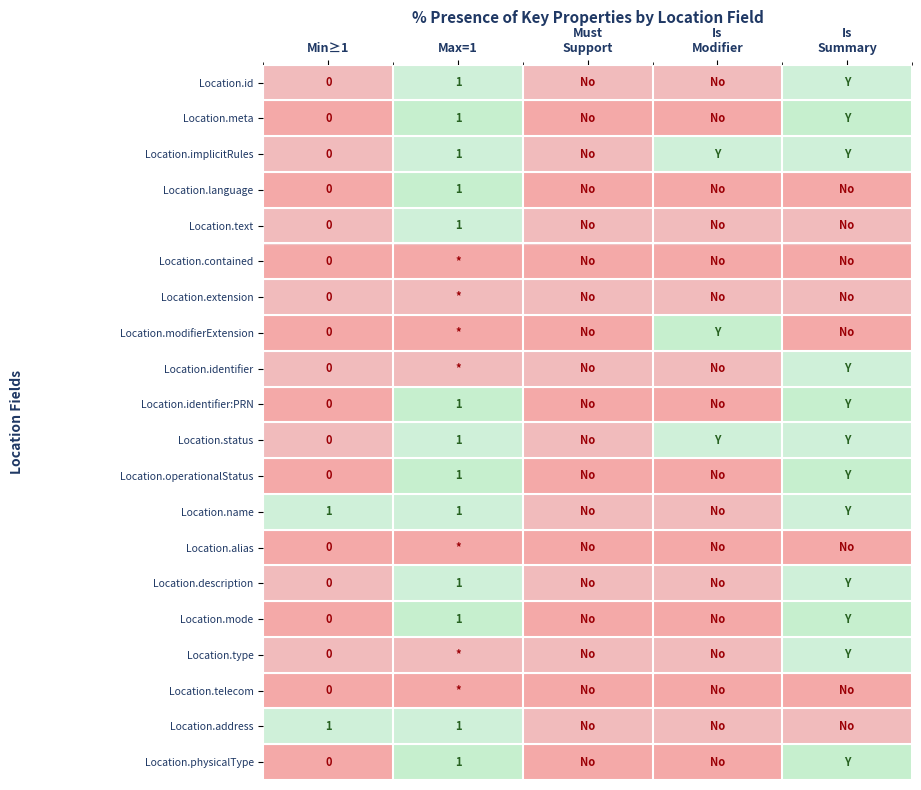

Which category has the highest value in the Location.type series?

Is Summary